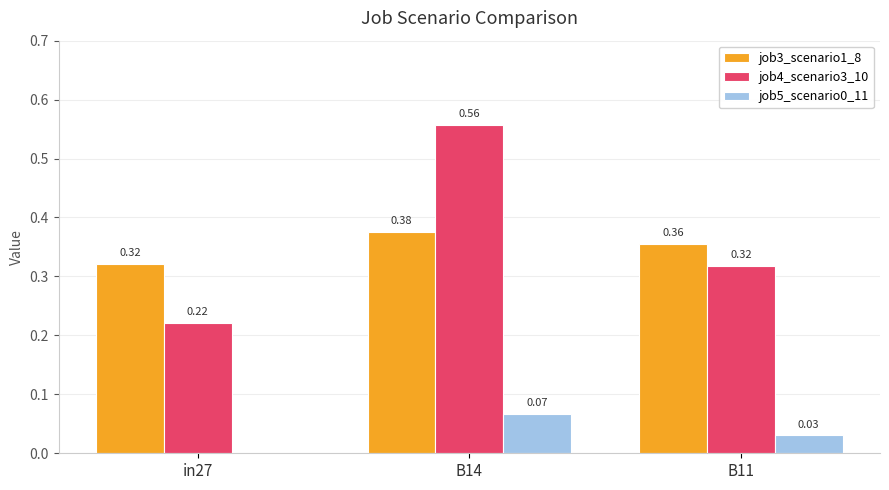

How many groups of bars are there?

3